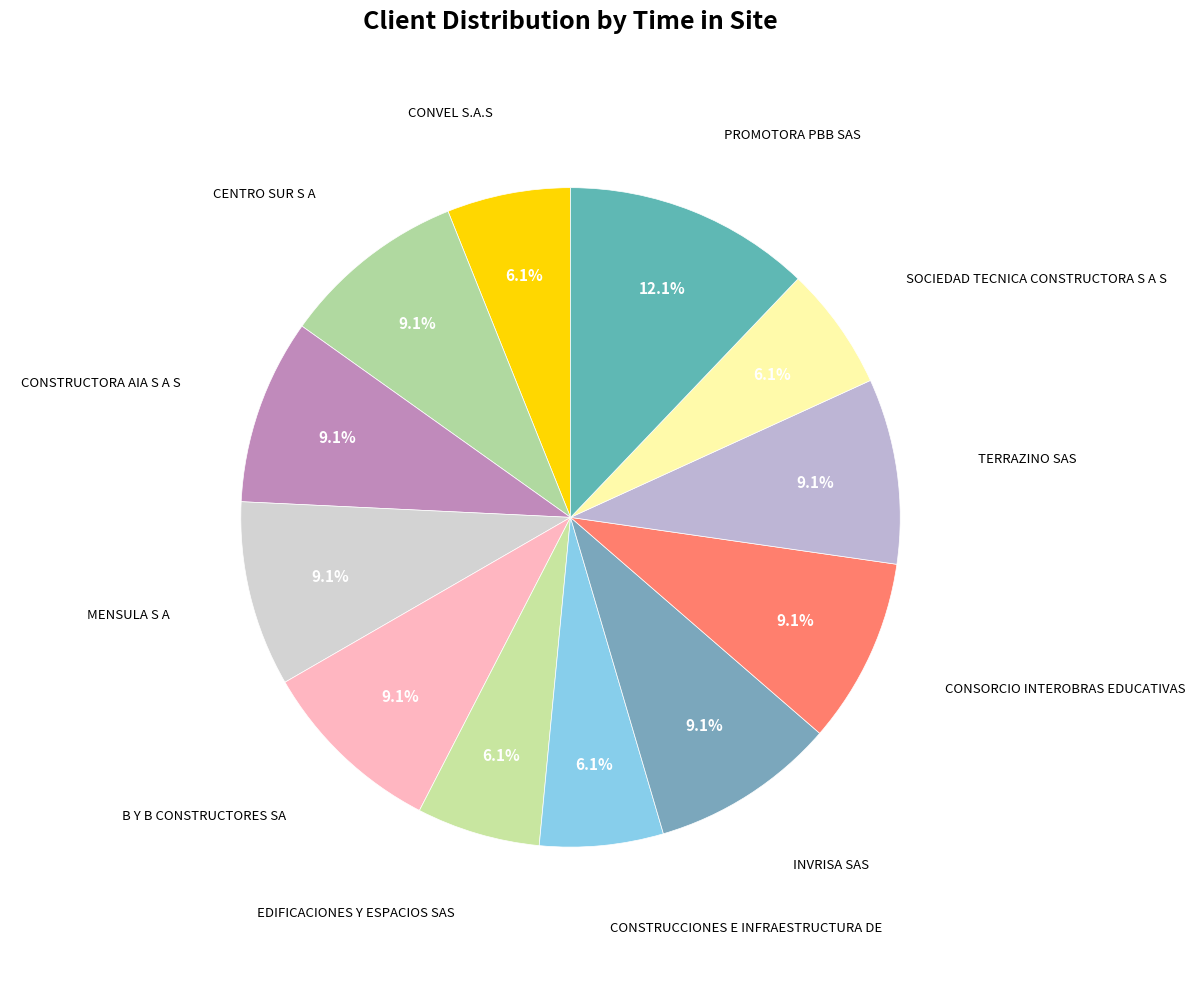

How many slices are in this pie chart?

12